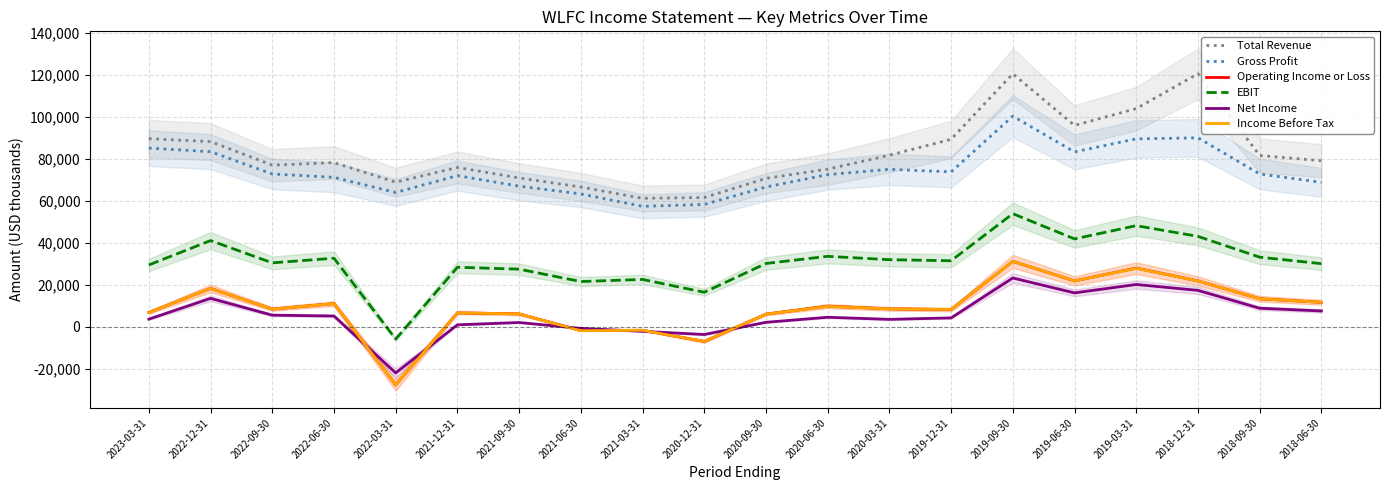

How many data points in Net Income are less than 4500?

10